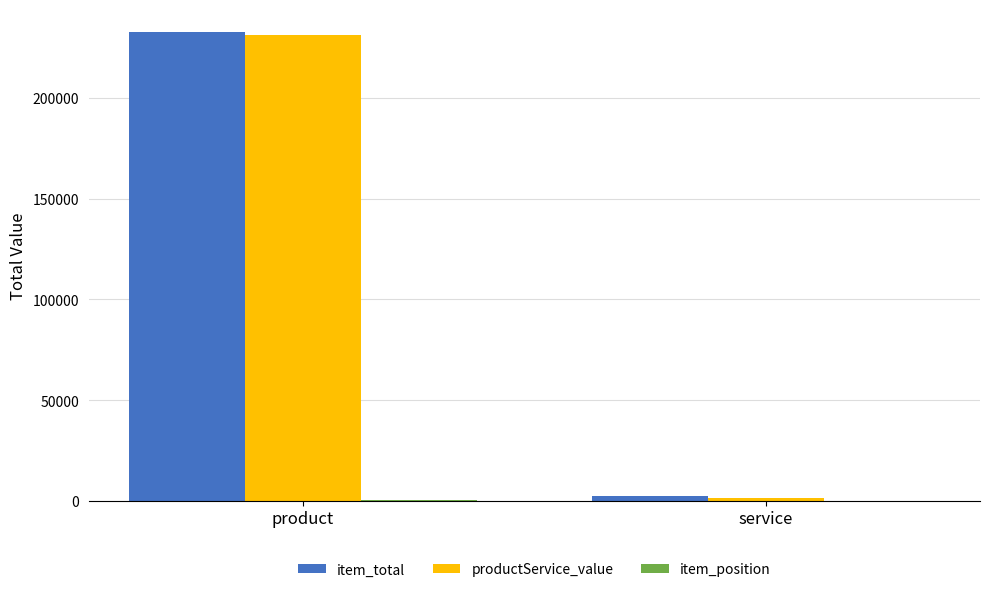

True or false: productService_value has a value of 1282 at service.

True